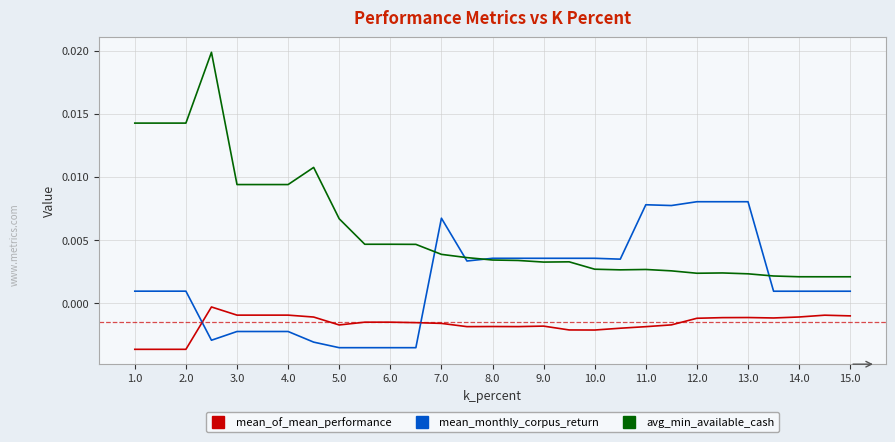

True or false: mean_of_mean_performance and avg_min_available_cash intersect in this chart.

False